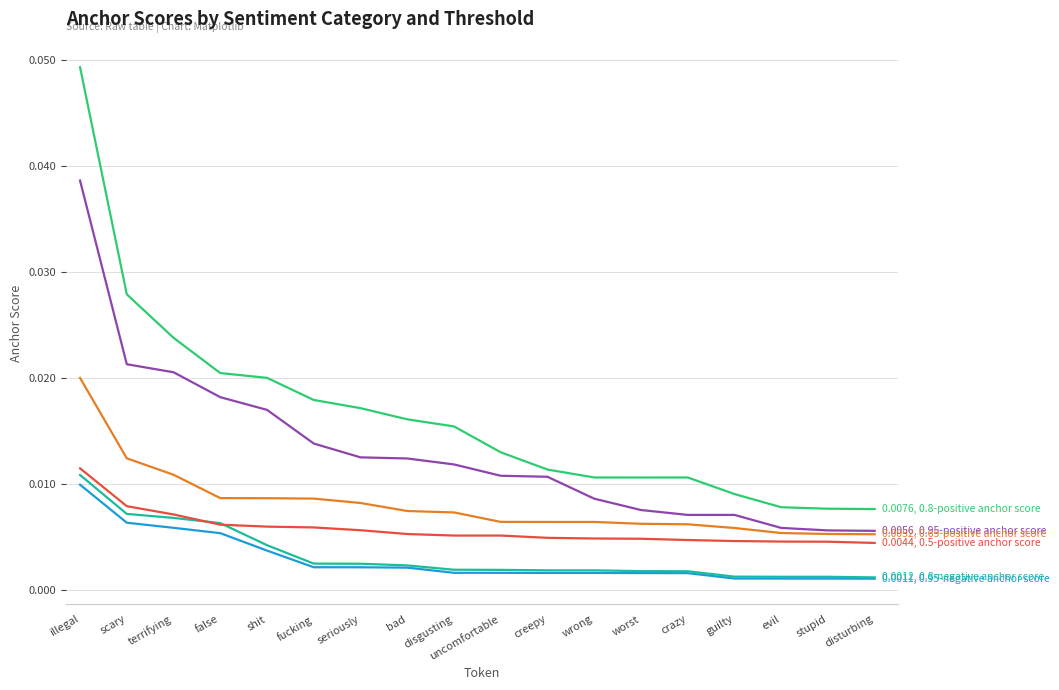

At which category is the sum across all series the highest?

illegal